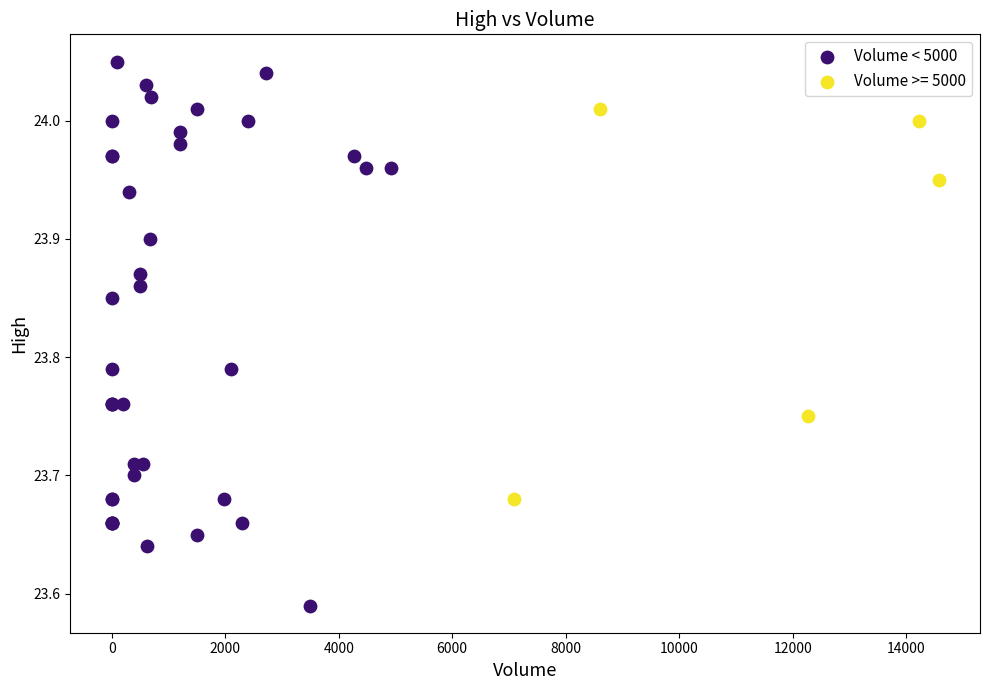

Which series reaches the maximum Y coordinate?

Volume < 5000